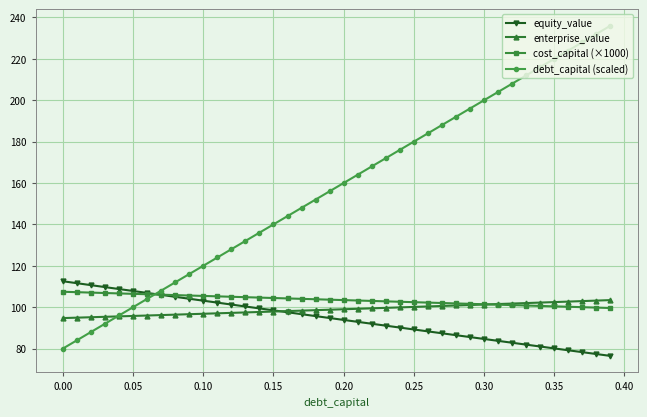

Which series has the widest spread of values?

debt_capital (scaled)